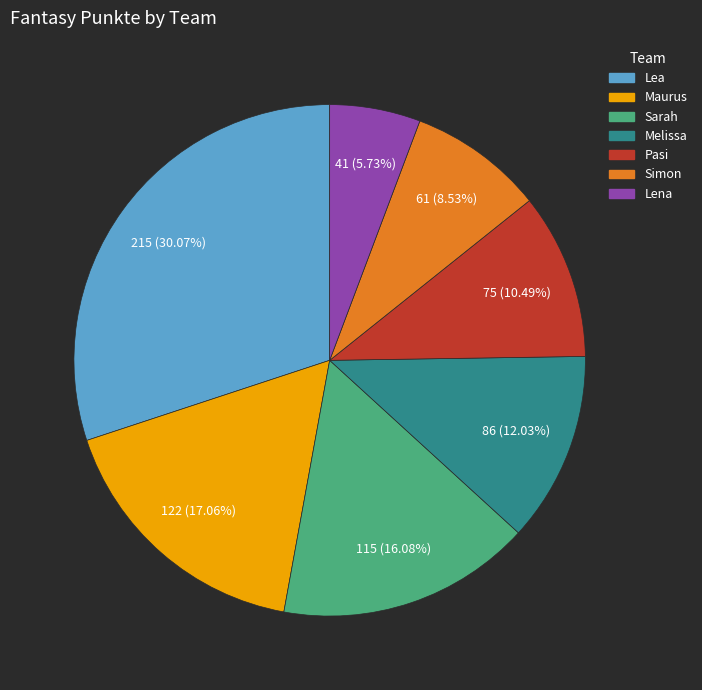

True or false: Lea accounts for 30% of the total.

True